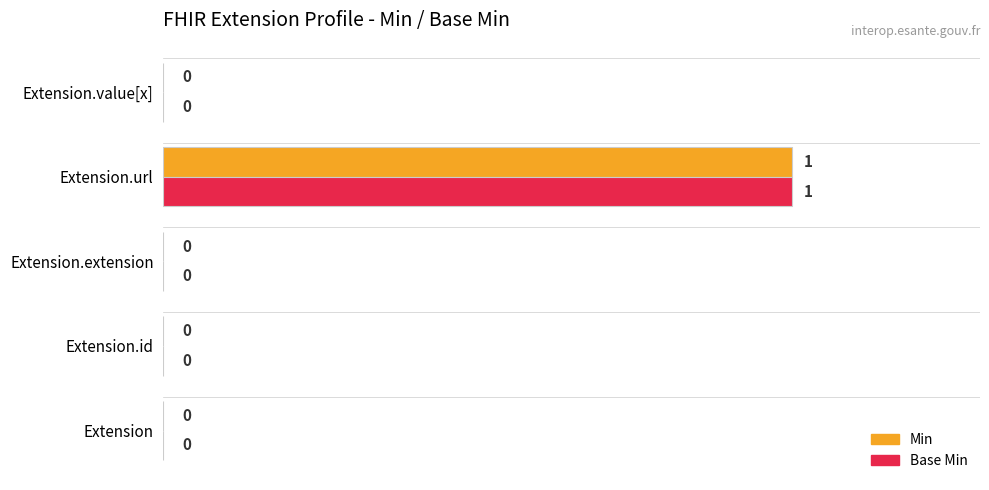

Which category has the highest value across all series?

Extension.url